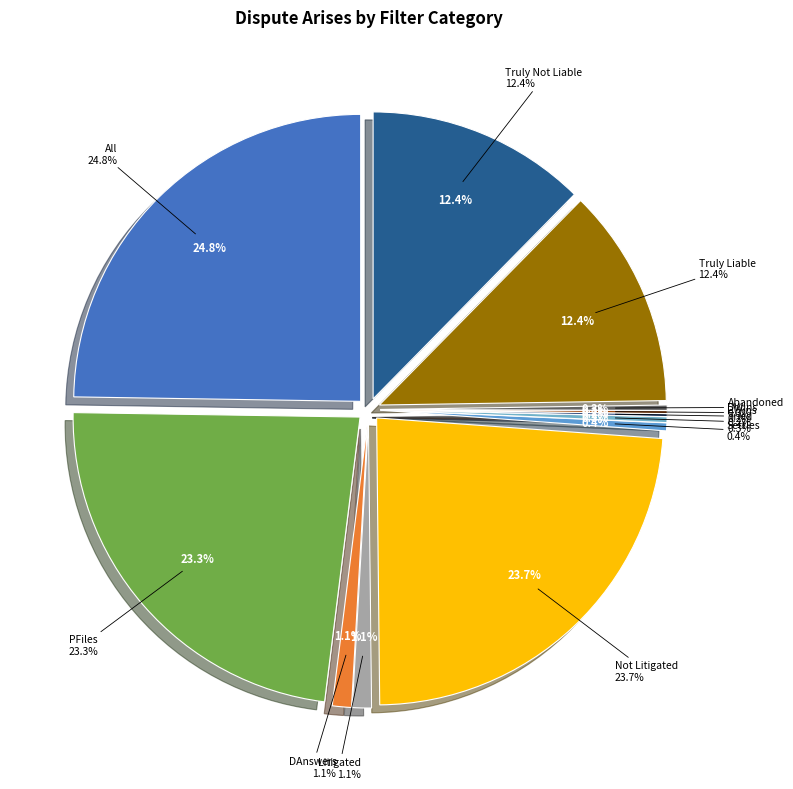

The Litigated slice represents 8% of the pie. True or false?

False